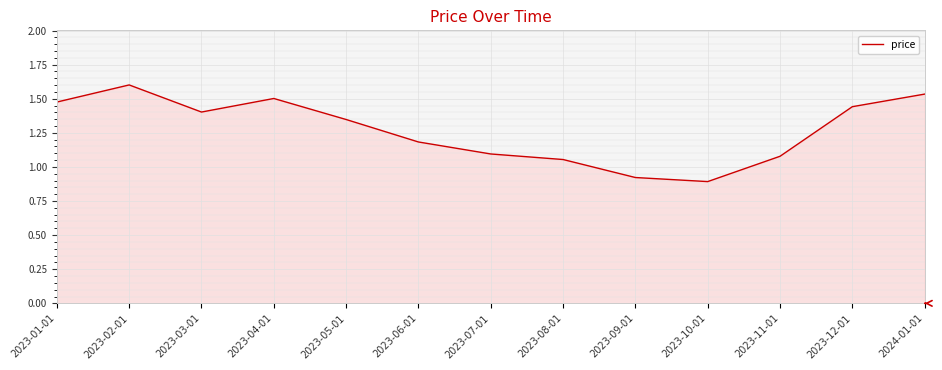

What is the ratio of the value at 2023-08-01 to the value at 2023-03-01?

0.8